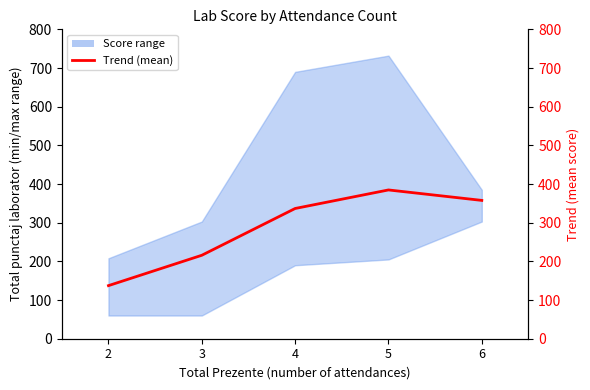

Reading left to right, transcribe all the data shown in this chart.

137.3	215.8	336.8	384.7	357.7